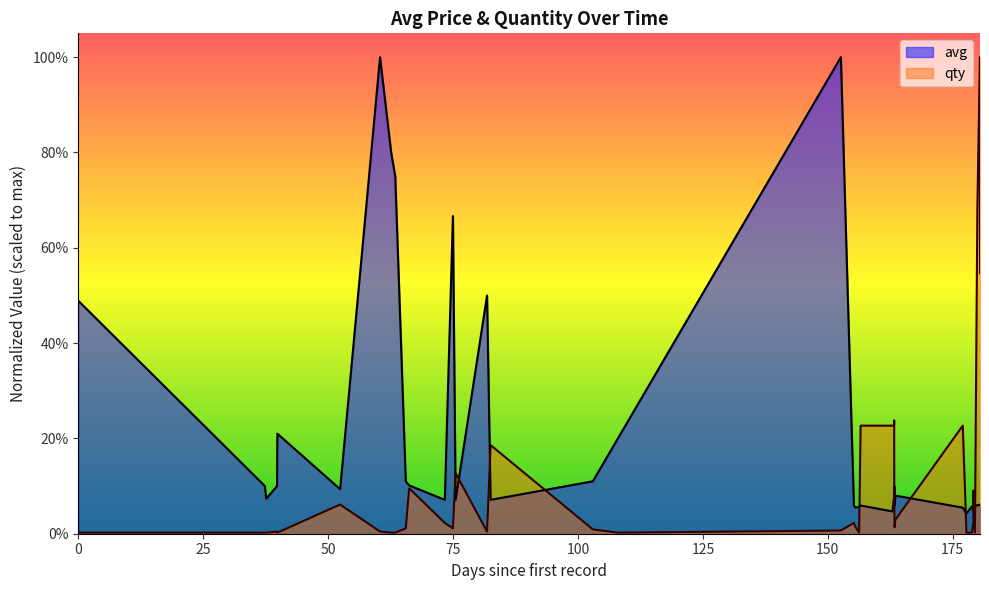

What is the sum of all avg values?

78208.0